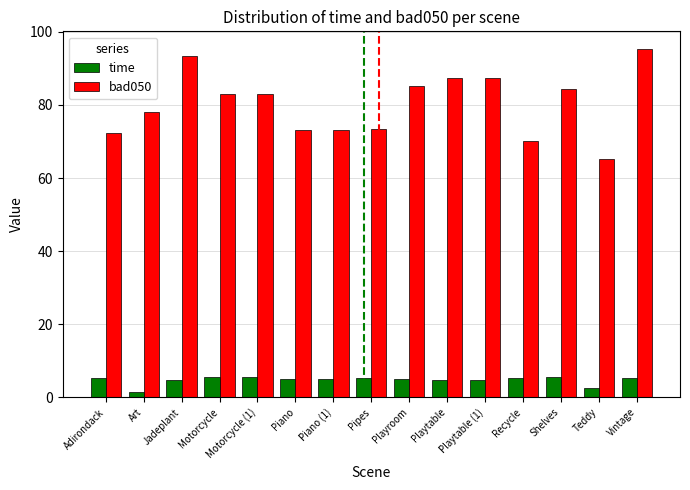

What is the approximate value of bad050 at Adirondack?

72.3